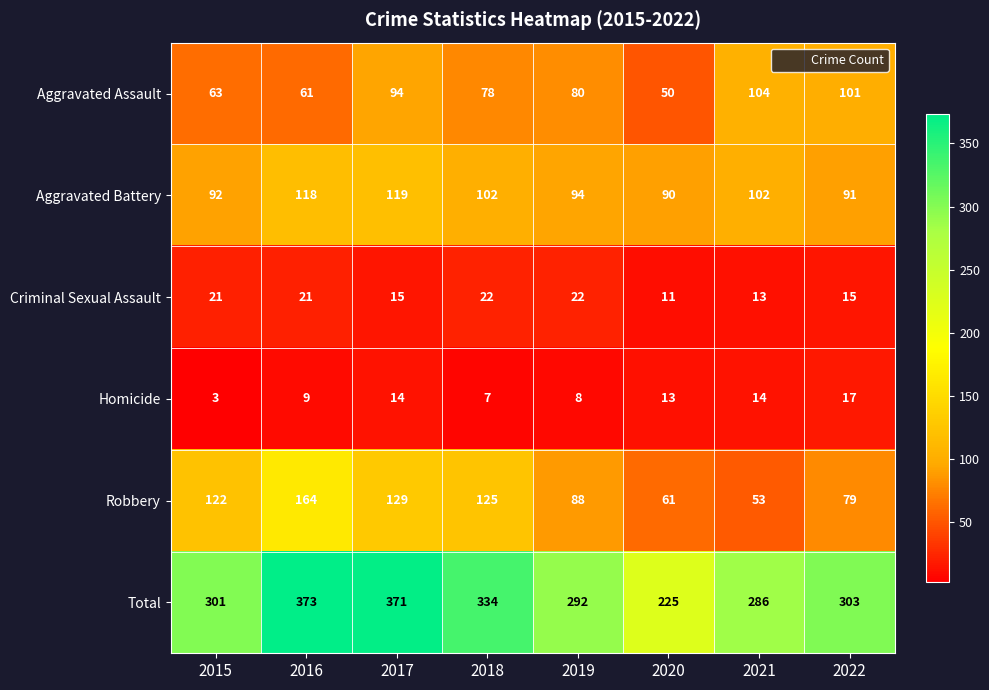

What is the sum of the Homicide values at 2020 and 2019?

21